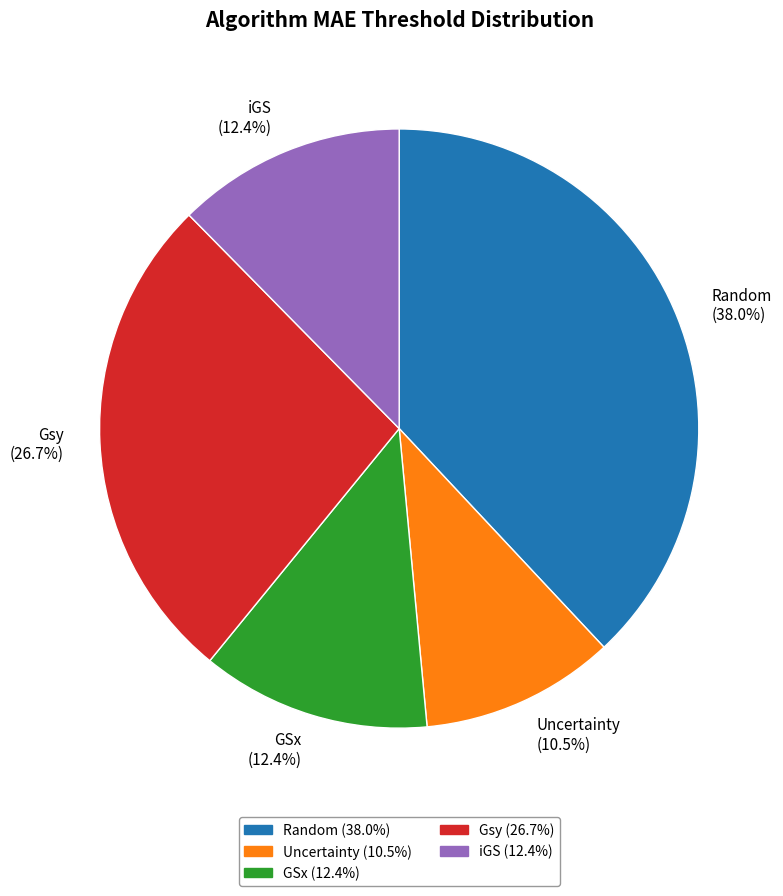

Count the number of slices in the pie.

5